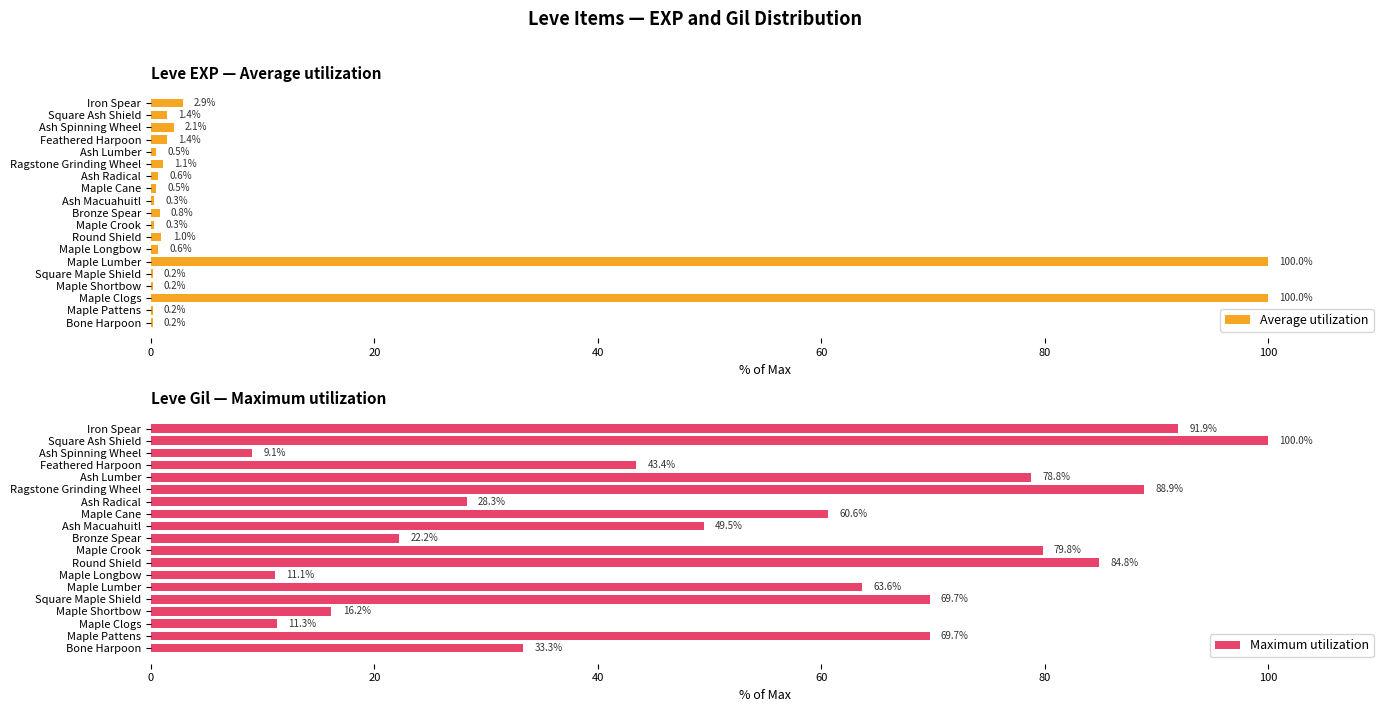

At which label does Maximum utilization reach its minimum?

Ash Spinning Wheel